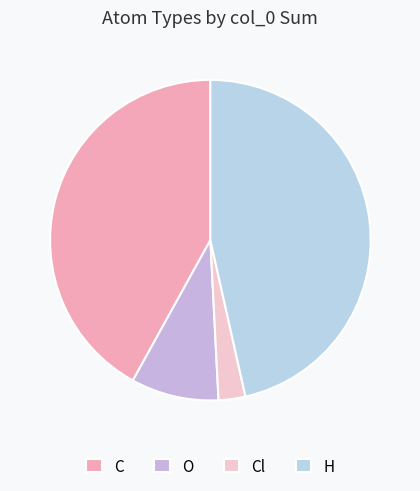

Count the number of slices in the pie.

4